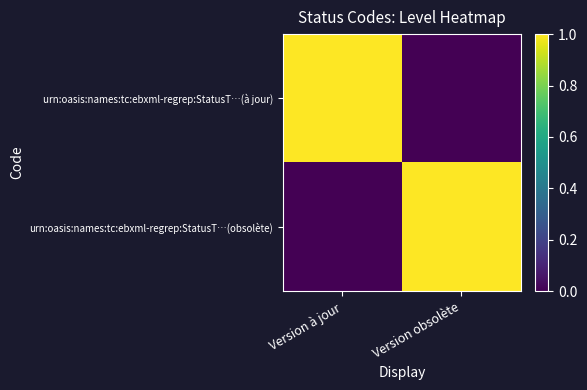

How many data points does each series have?

2